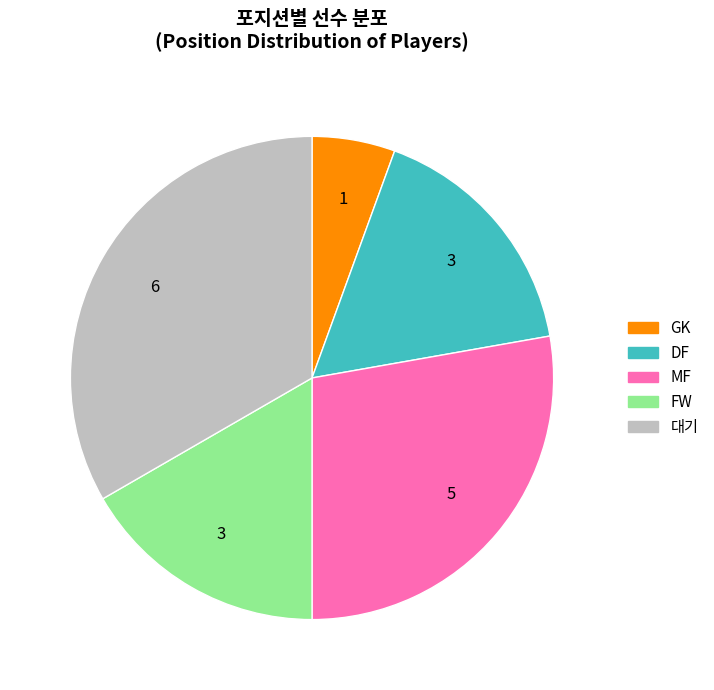

How many segments does this pie chart have?

5